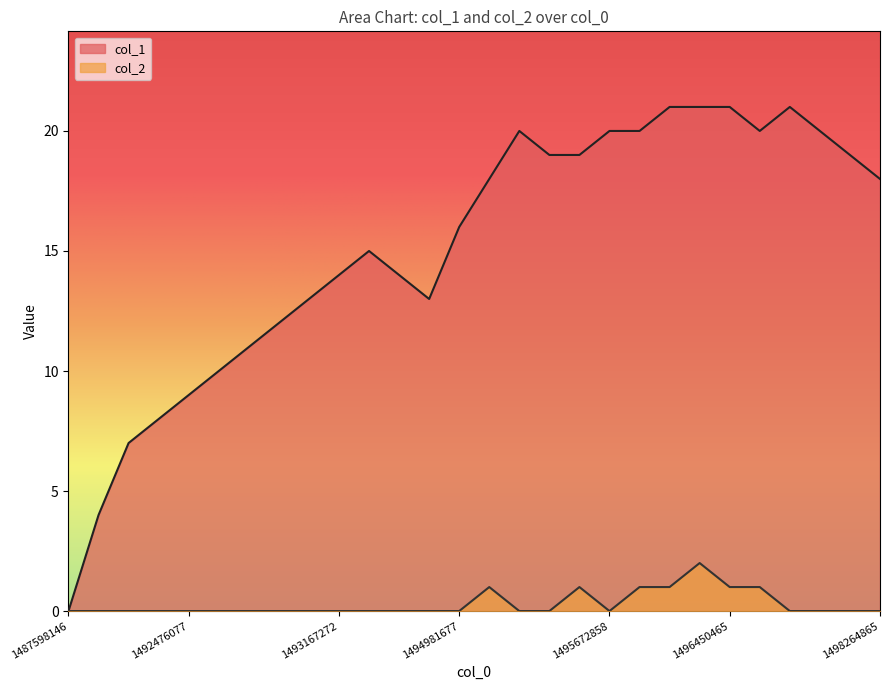

True or false: col_2 and col_1 intersect in this chart.

False